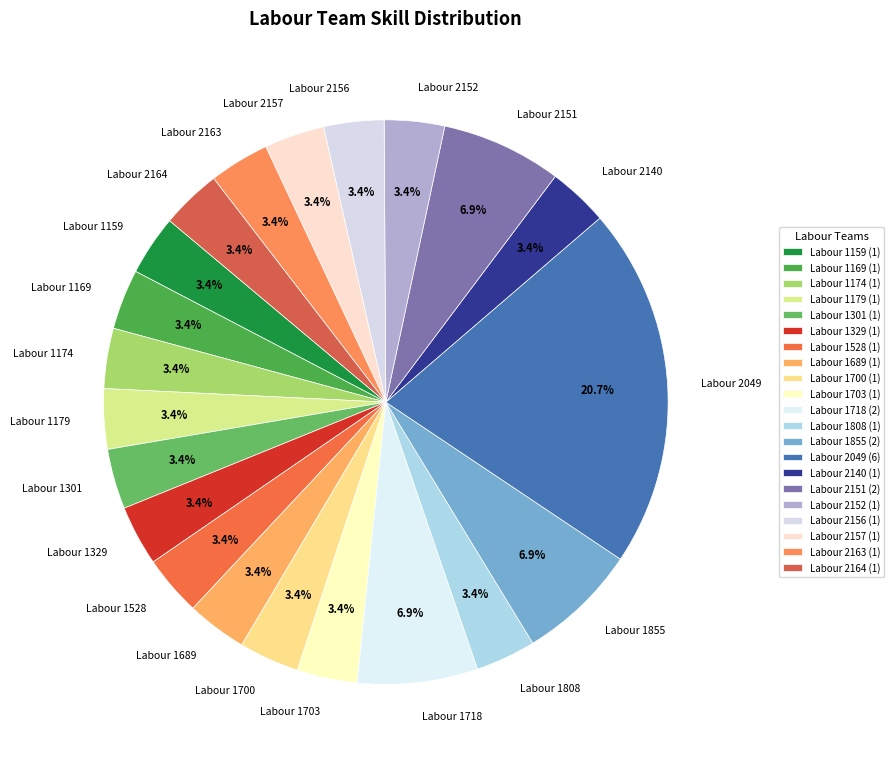

What is the ratio of the value at Labour 2140 to the value at Labour 1689?

1.0